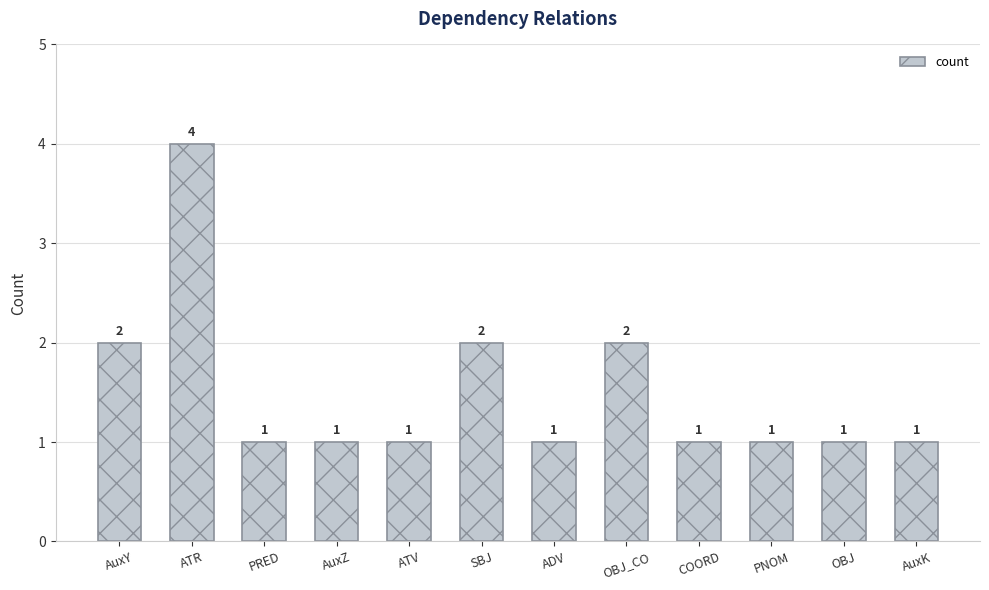

True or false: the data shows 1 at AuxZ.

True